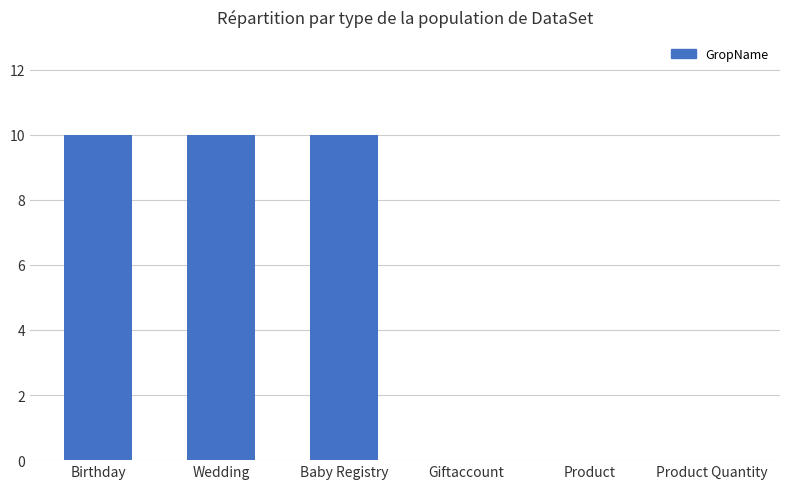

Between Birthday and Giftaccount, which is larger?

Birthday